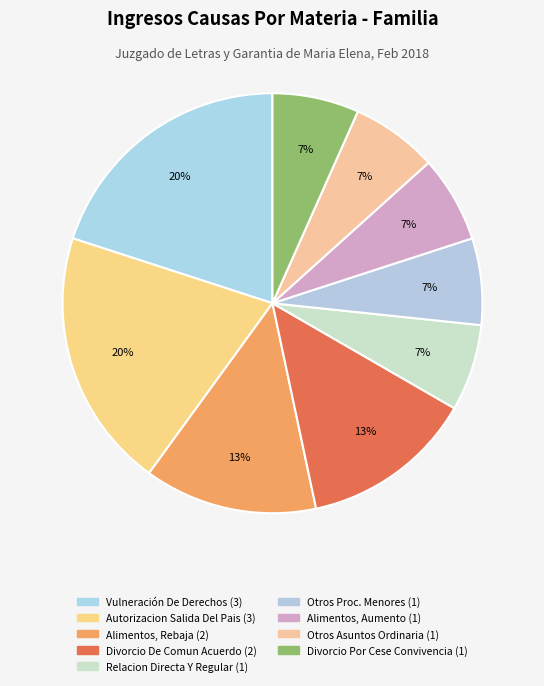

Count the number of slices in the pie.

9